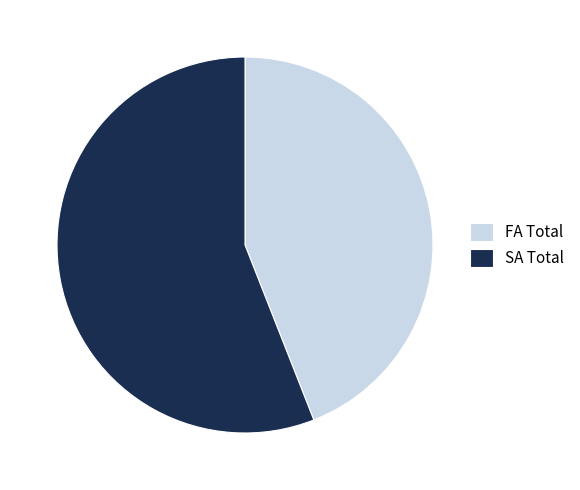

Which category has the smallest portion of the pie?

FA Total